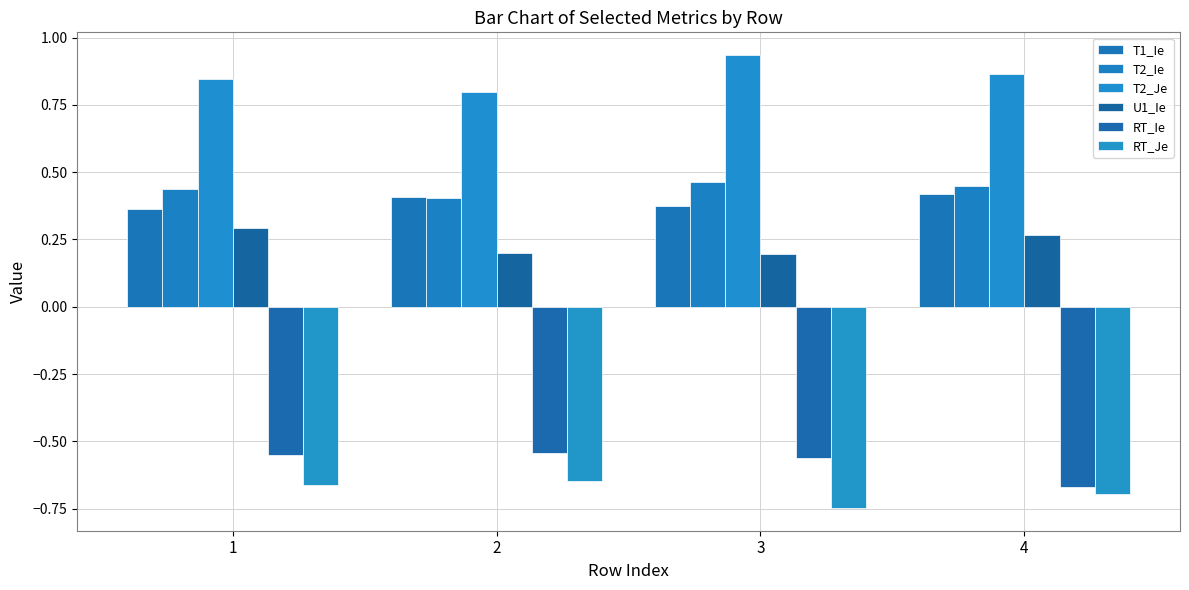

At which category is the sum across all series the highest?

1